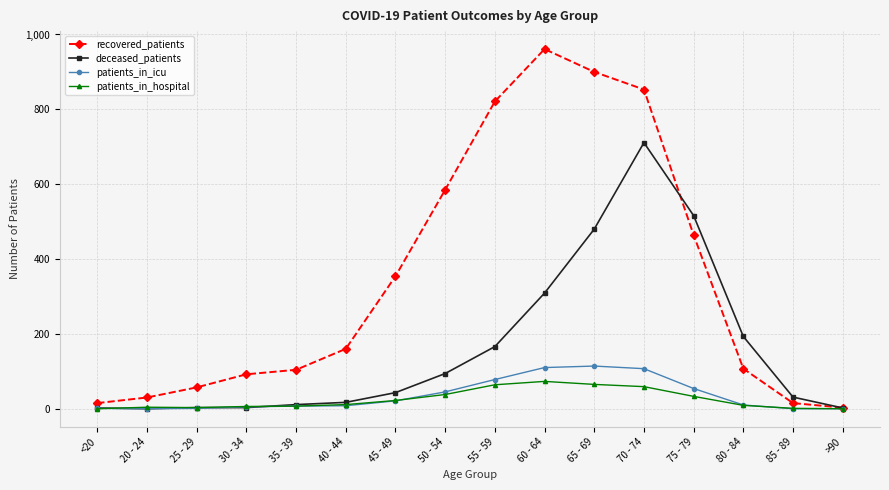

True or false: deceased_patients has a value of 460 at 20 - 24.

False